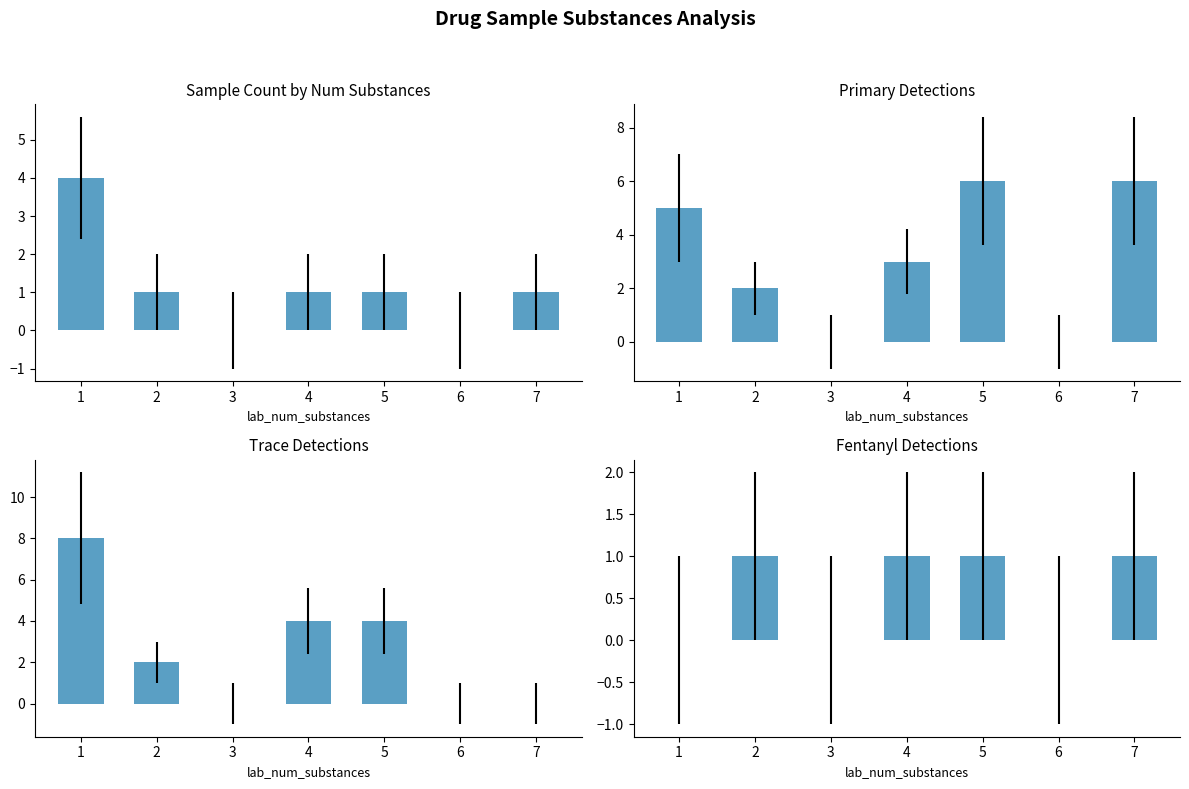

Count the Primary Detections values in the range 0 to 6.

7